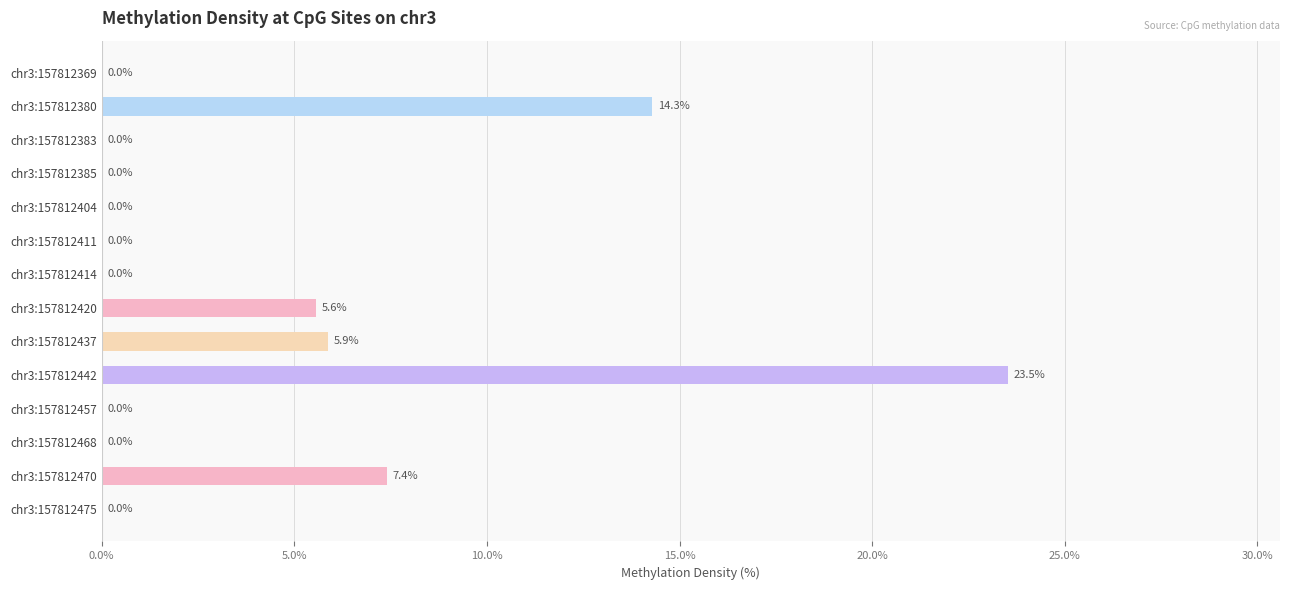

Are the bars grouped side by side (vs. stacked)?

No